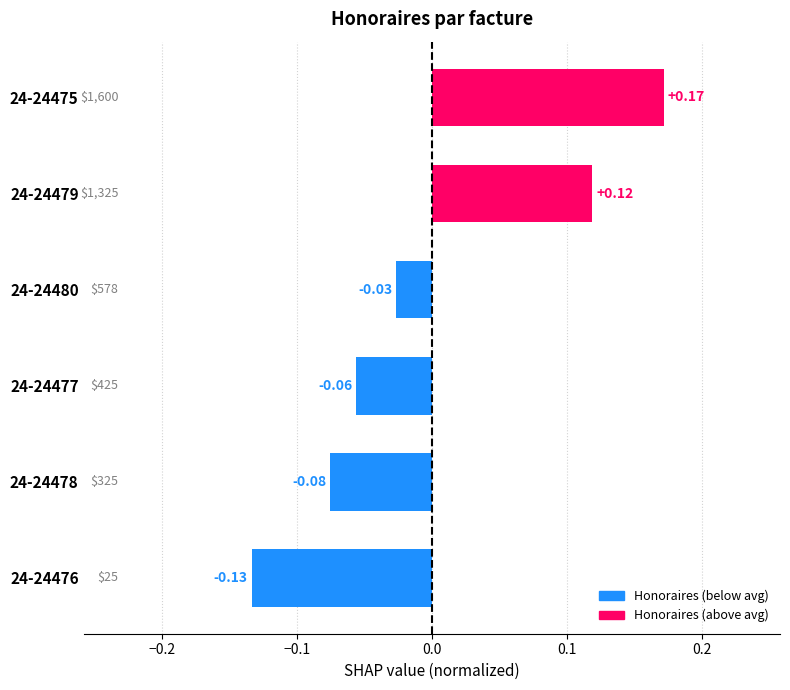

List the labels in order of value, smallest first.

24-24476, 24-24478, 24-24477, 24-24480, 24-24479, 24-24475